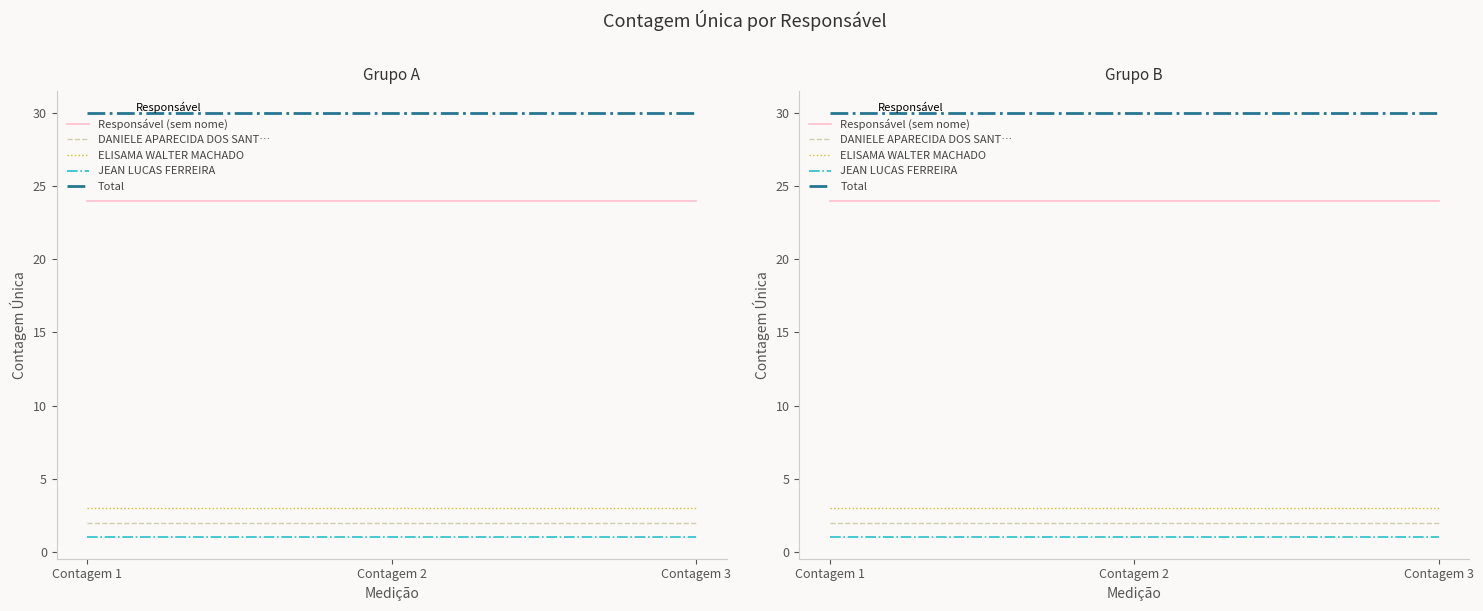

Does the chart have visible grid lines?

No